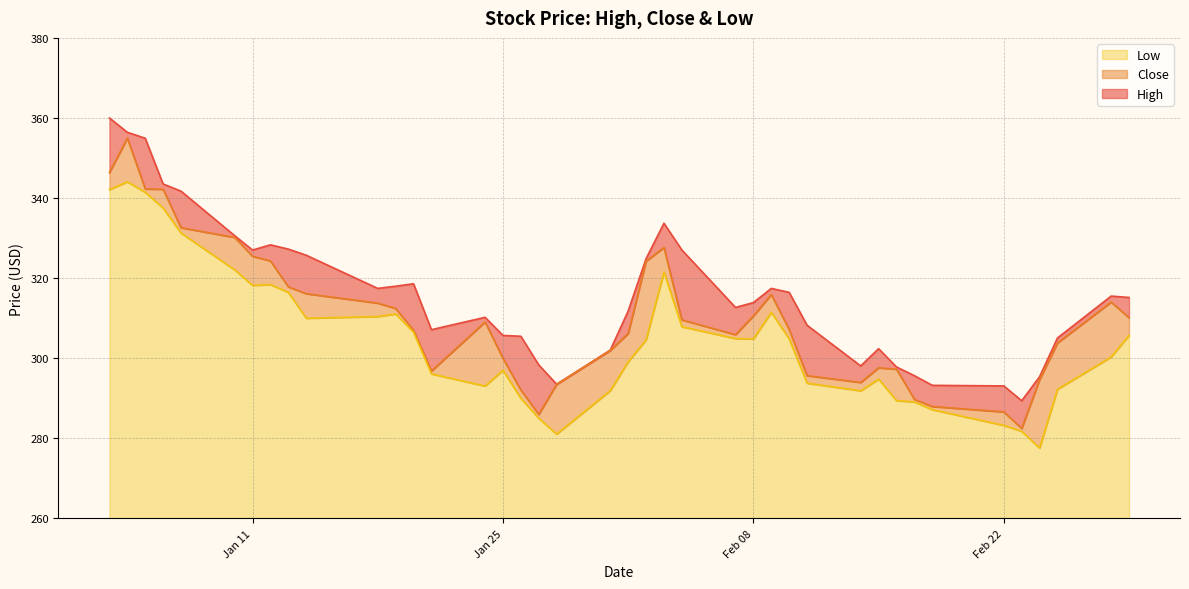

How many values in the Low series exceed 304?

21